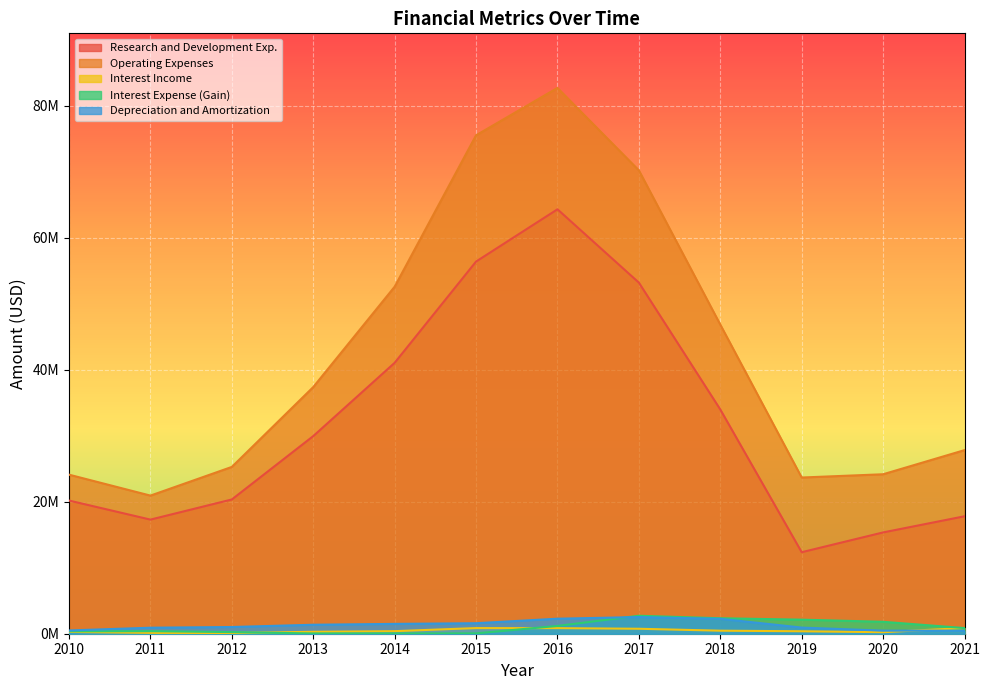

True or false: Research and Development Exp. has a value of 29942000 at 2013.

True